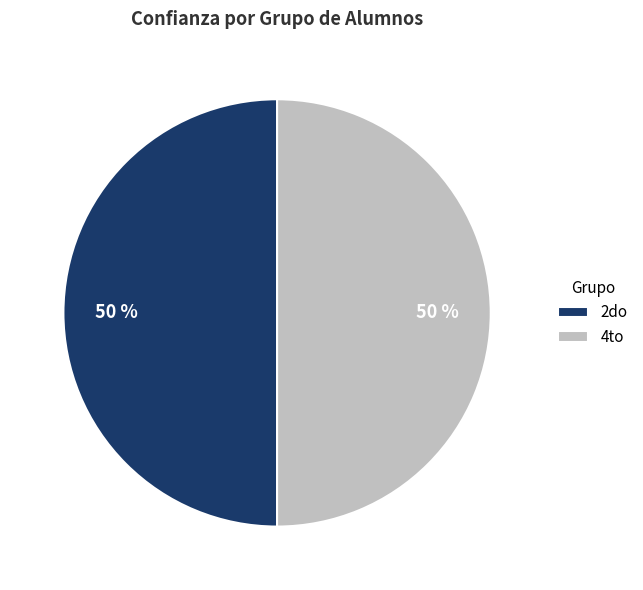

To the nearest percent, what is the average slice percentage?

50%